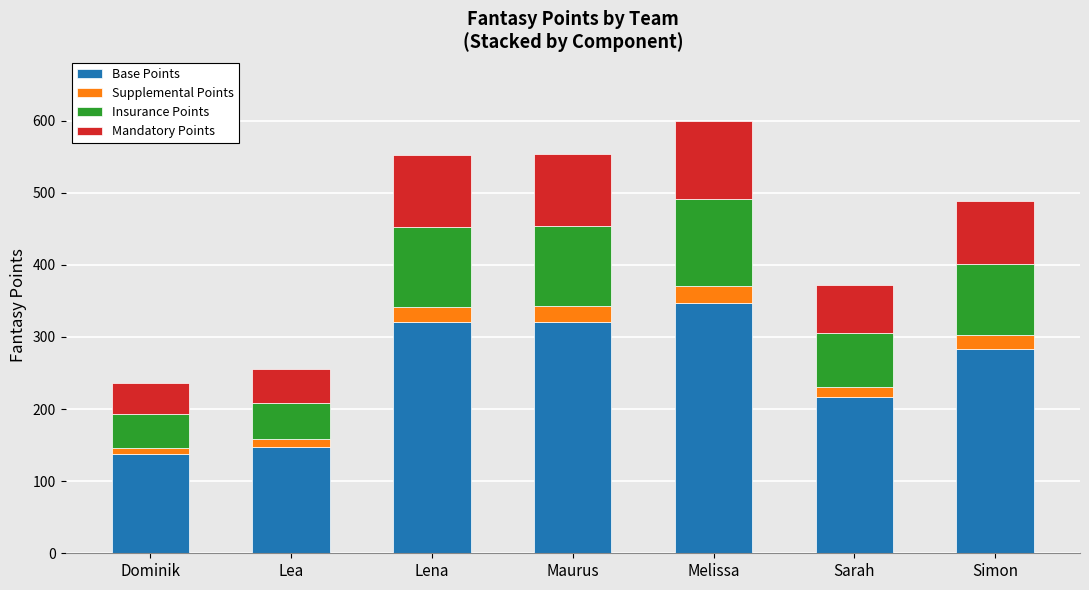

The value of Base Points at Lea is 148. True or false?

True